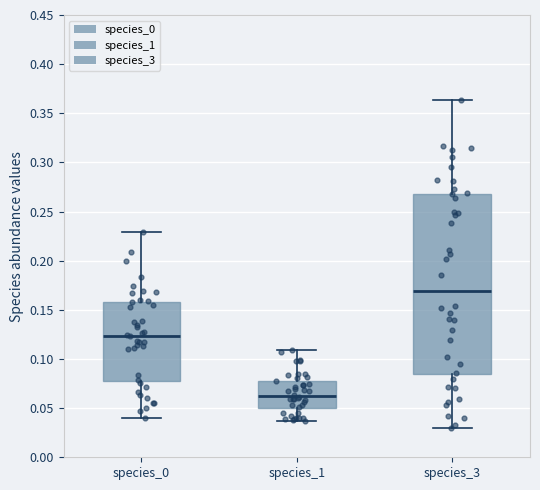

Which box has the highest median line?

species_3